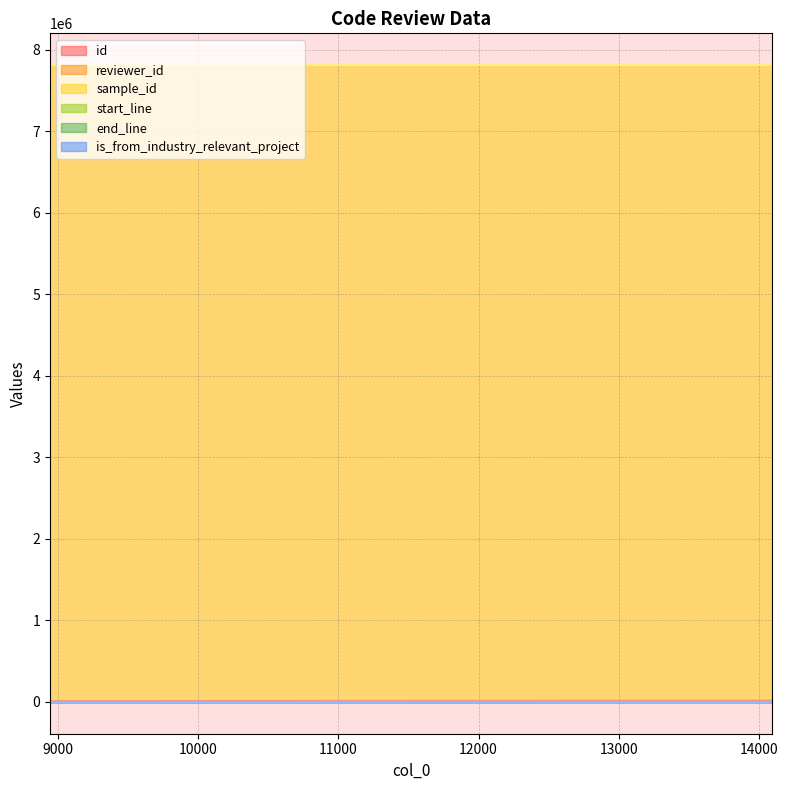

Reading left to right, extract all data points from this chart.

id: 9540	12244	13866	14711
reviewer_id: 4	3	15	20
sample_id: 7812575	7812575	7812575	7812575
start_line: 119	119	119	119
end_line: 1725	1725	1725	1725
is_from_industry_relevant_project: 1	1	1	1